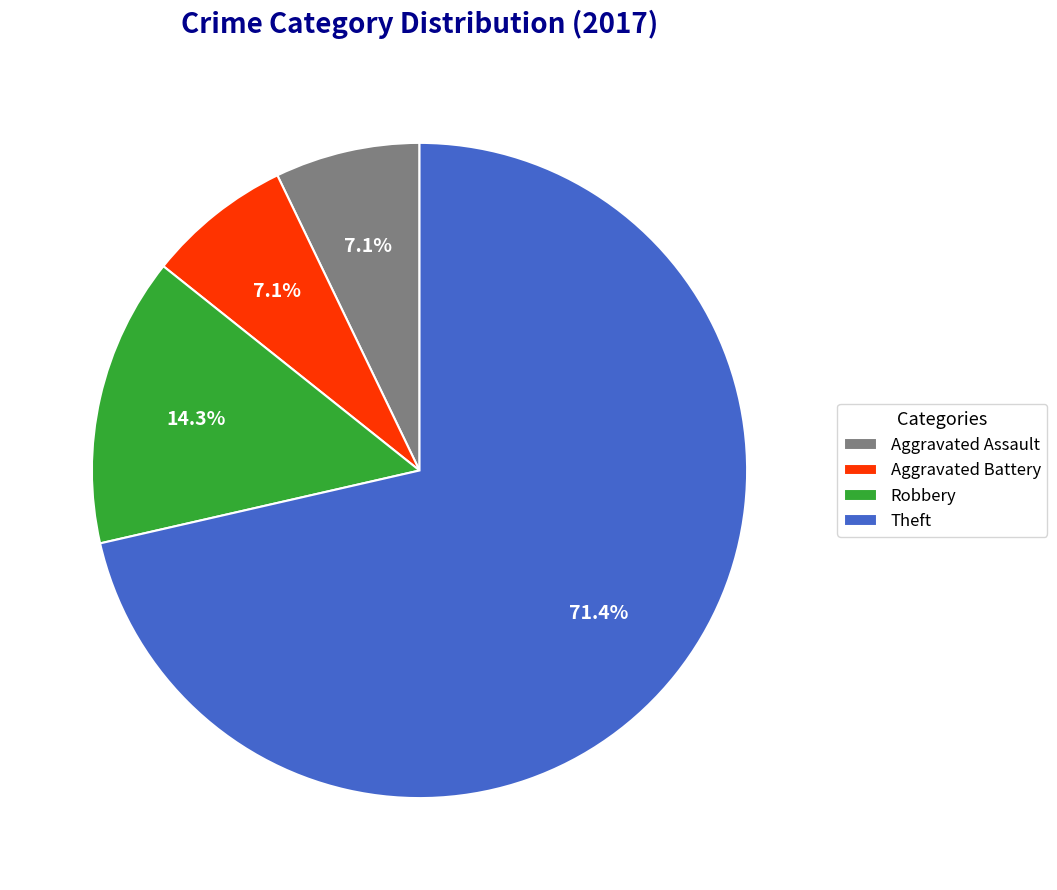

True or false: Robbery accounts for 14% of the total.

True